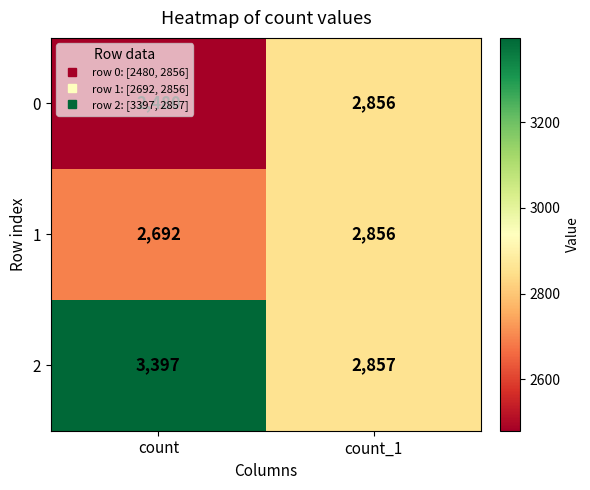

What is the total value across all series at count?

8569